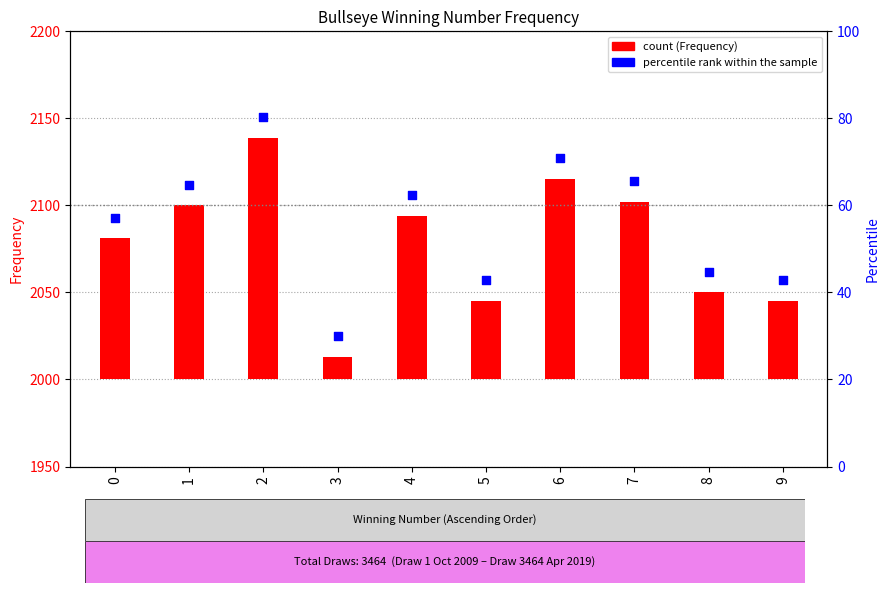

Between 3 and 7, which is larger?

7